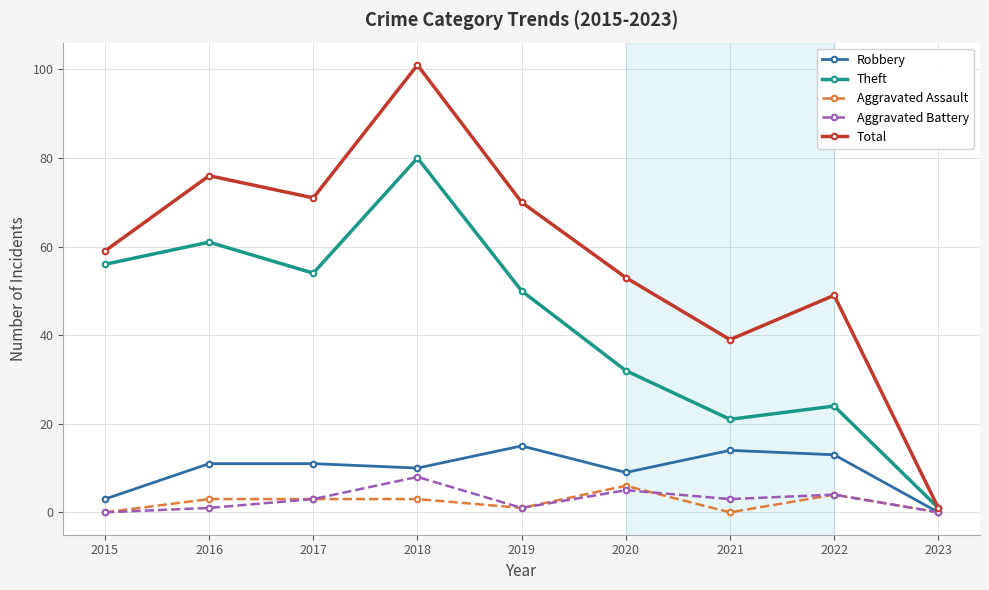

What is the lowest value of the Theft series?

1